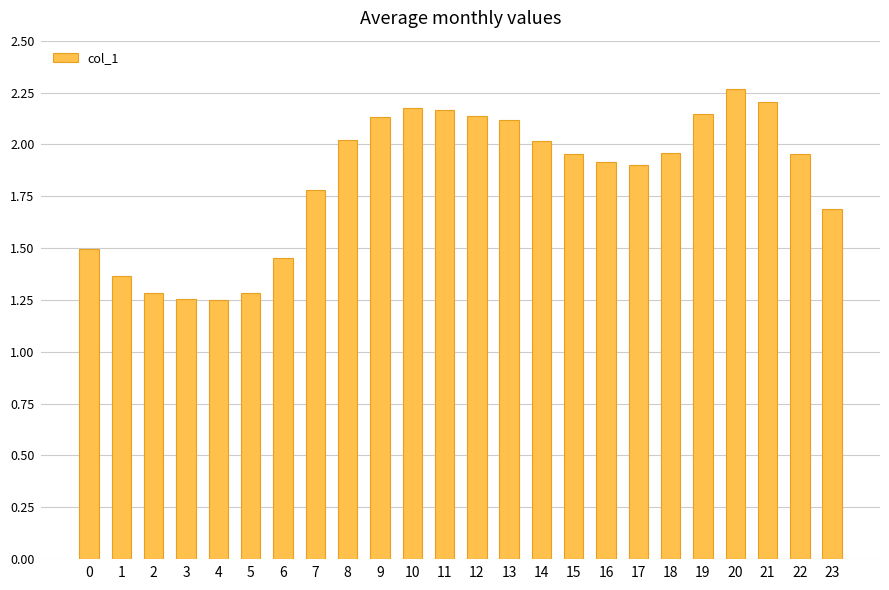

Approximately how many times larger is the value at 21 compared to 10?

1.0